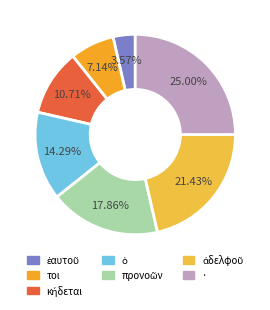

Which slice is the smallest?

ἑαυτοῦ